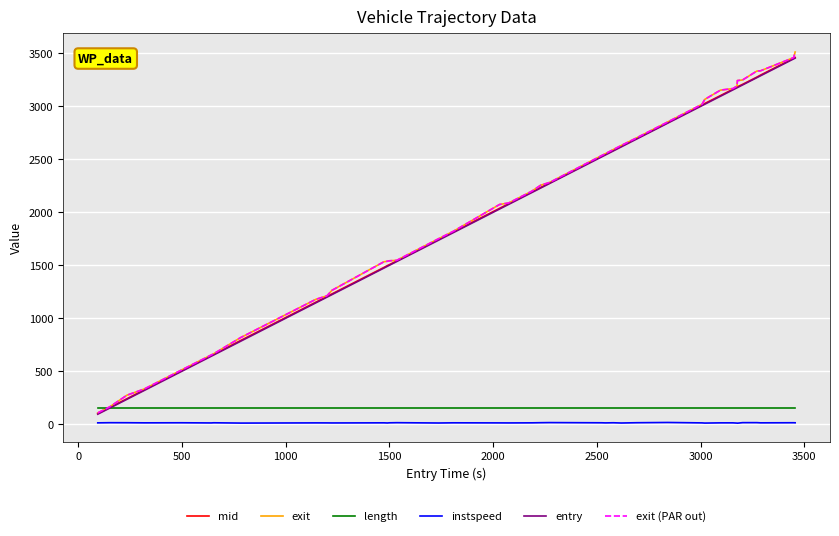

Does the chart have visible grid lines?

Yes